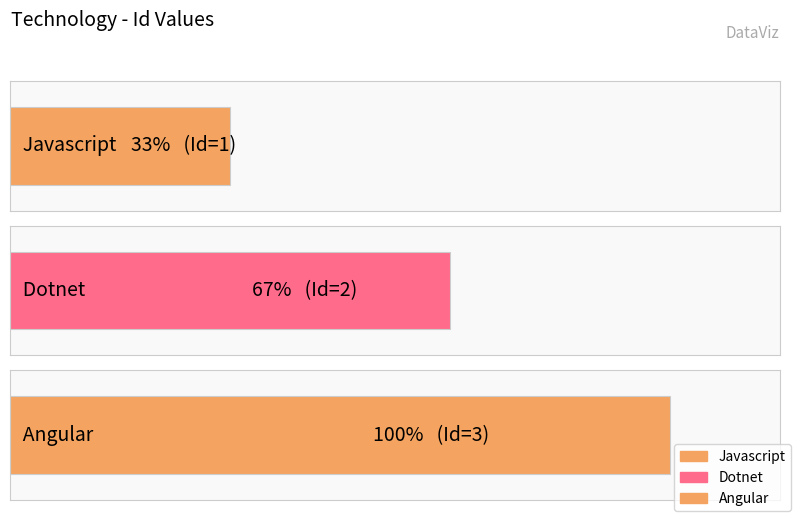

Which category has the highest value across all series?

Angular